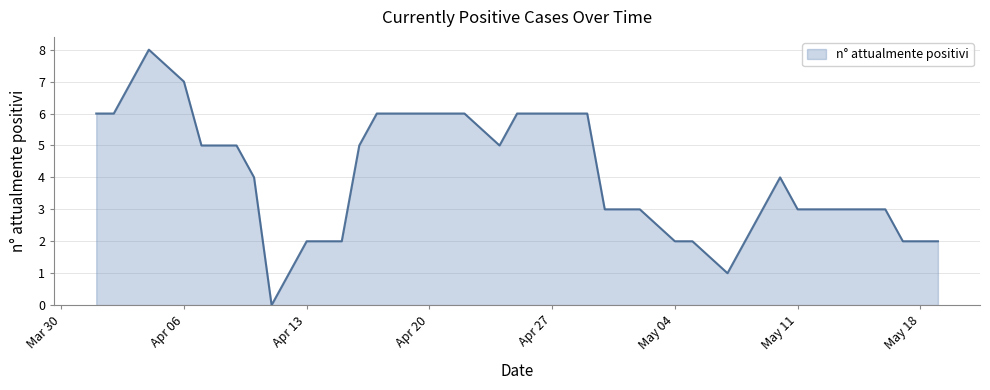

What is the difference between the second highest and second lowest values?

6